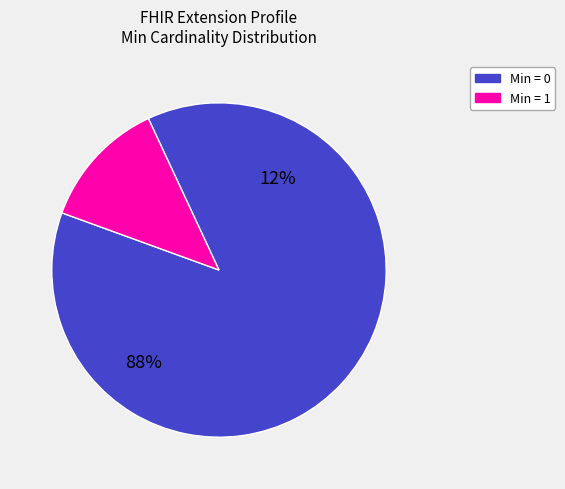

Is there any slice that represents more than half of the pie?

Yes